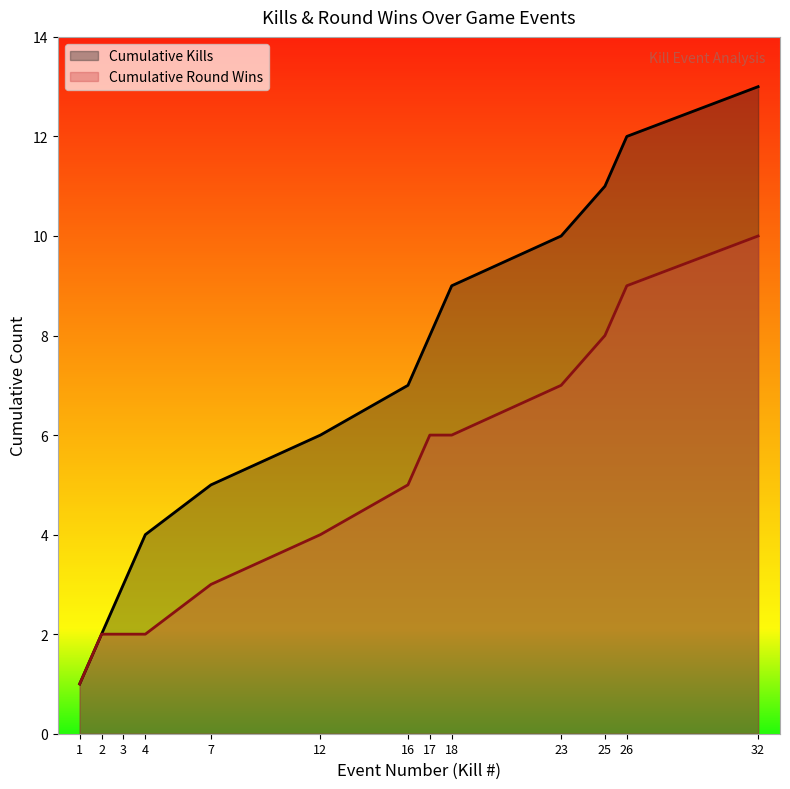

Reading left to right, what are all the values shown in this chart?

Kills per Round: 1=1	2=2	3=3	4=4	7=5	12=6	16=7	17=8	18=9	23=10	25=11	26=12	32=13
Round Won (cumulative): 1=1	2=2	3=2	4=2	7=3	12=4	16=5	17=6	18=6	23=7	25=8	26=9	32=10